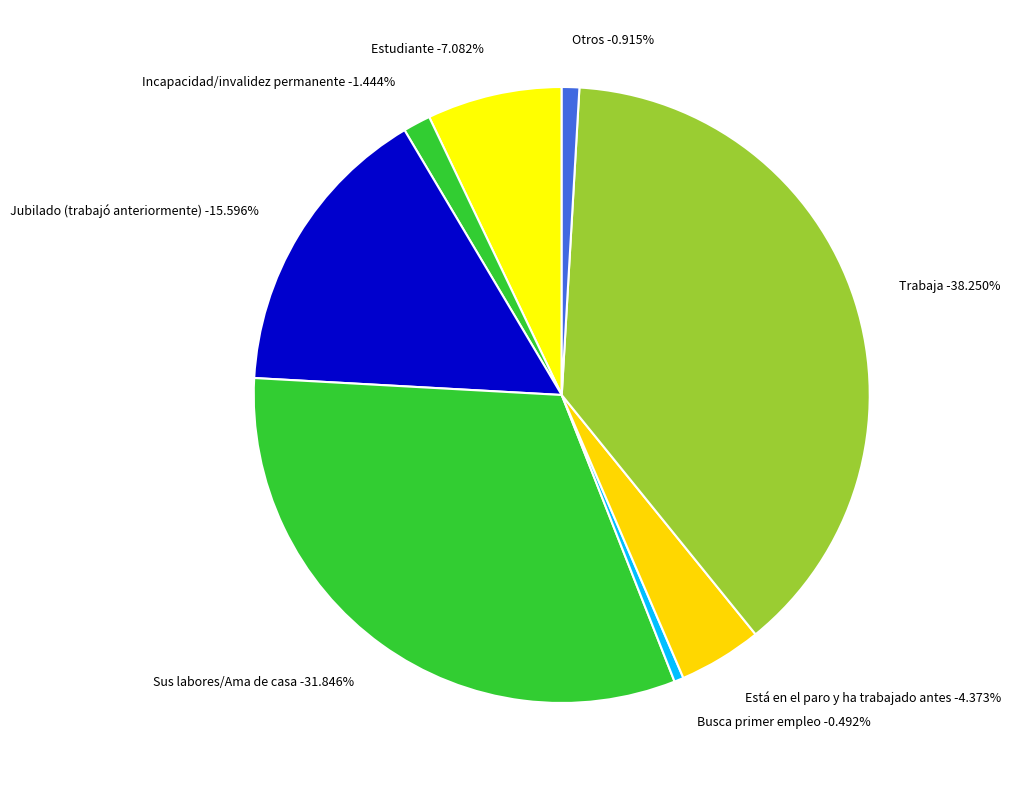

To the nearest percent, what is the difference between the largest and smallest slice percentages?

38%